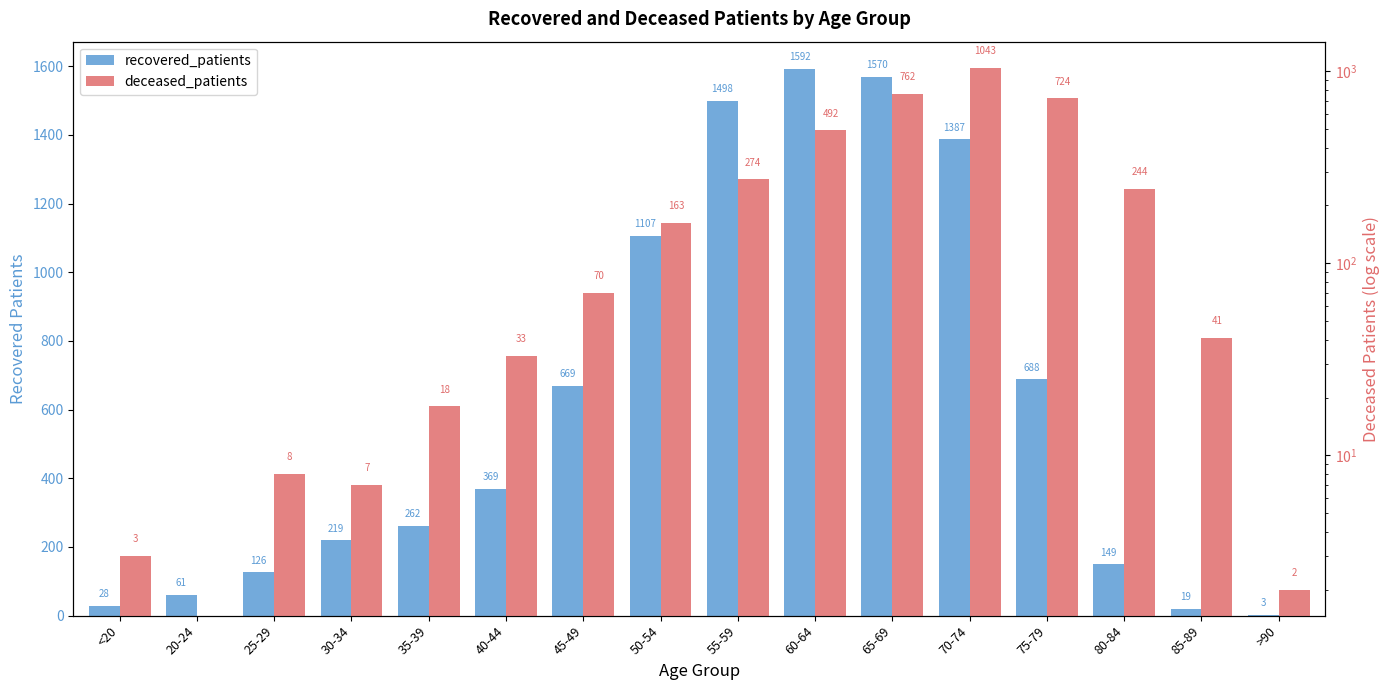

Which series has the widest spread of values?

recovered_patients